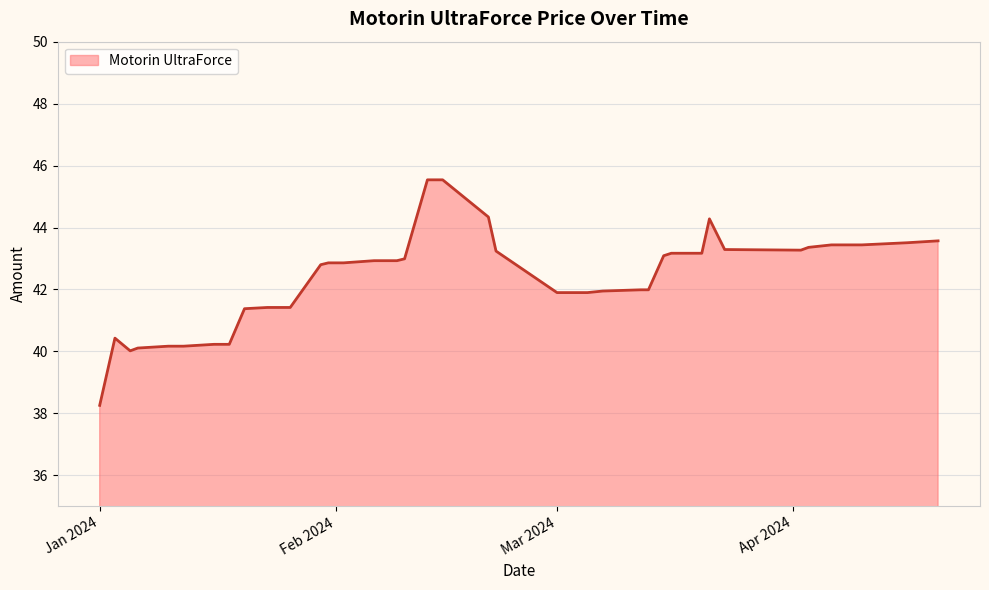

What is the smallest value displayed?

38.3